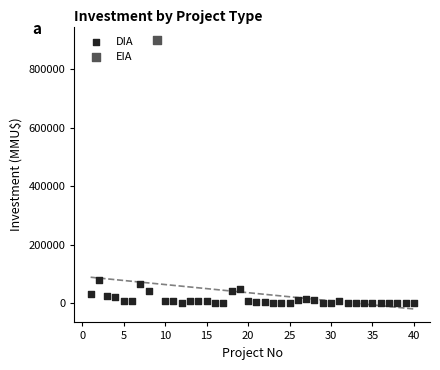

What are all the series names shown in the legend?

DIA, EIA